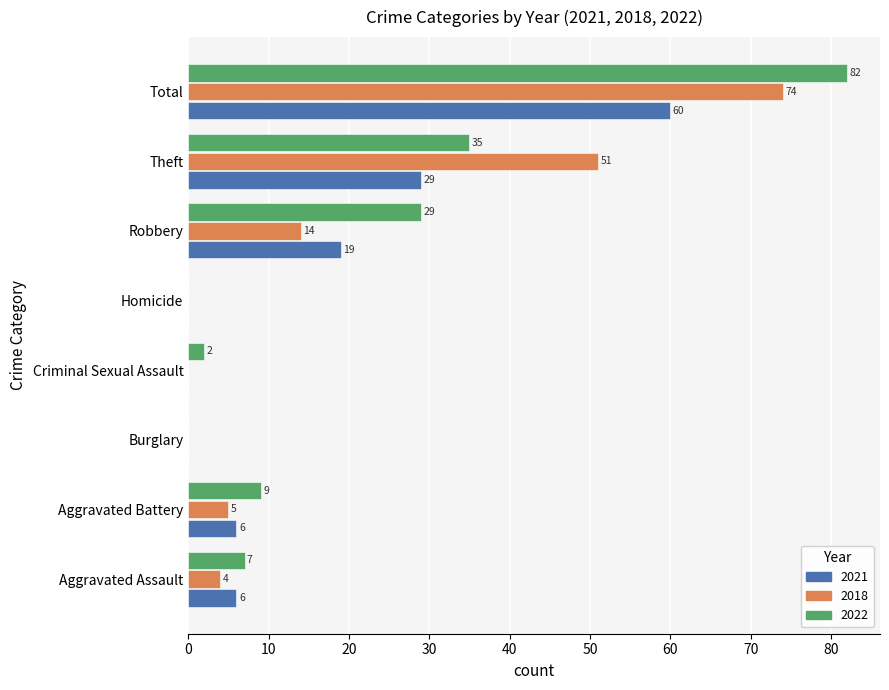

How many positive values does the 2021 series have?

5